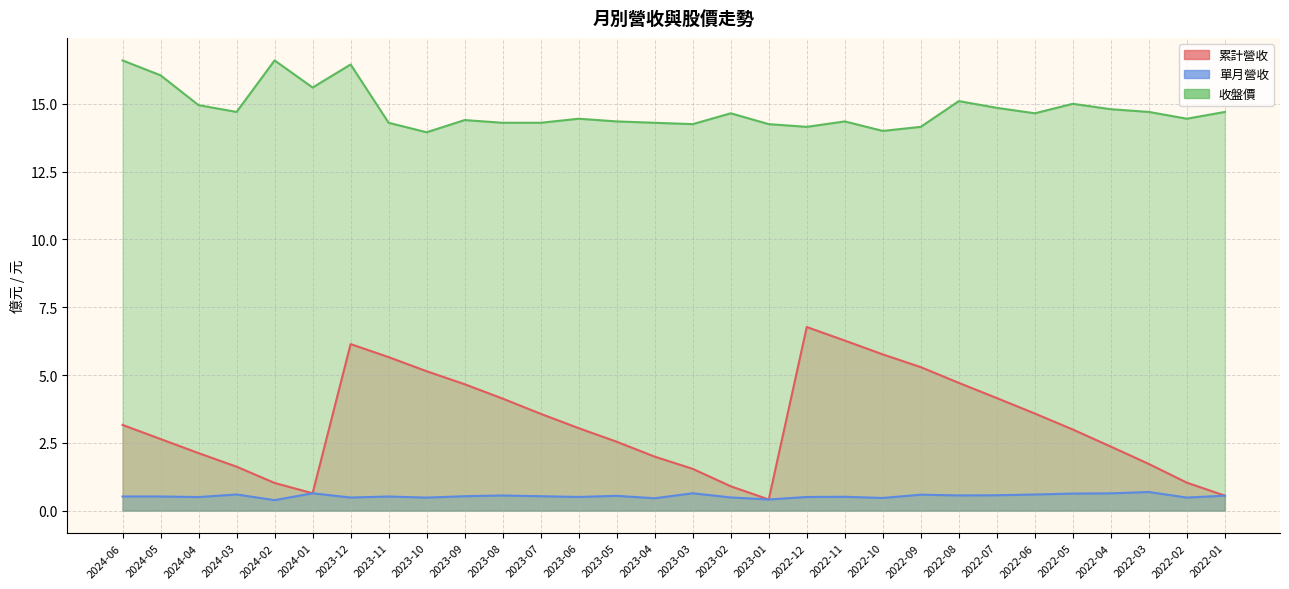

Where is the first local maximum for 累計營收?

2023-12